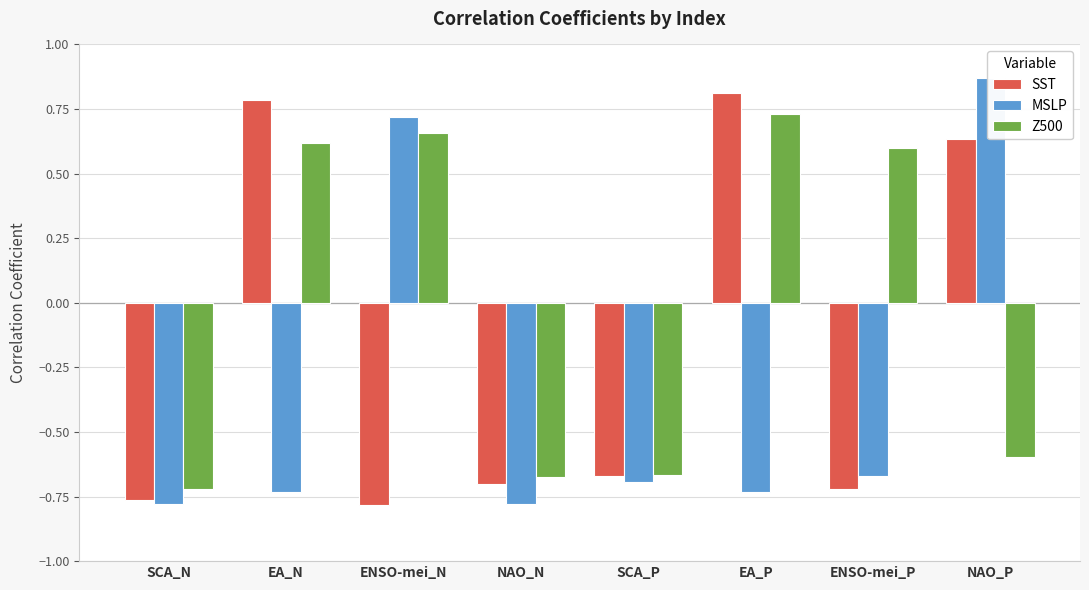

What is the average value of the SST series?

-0.2